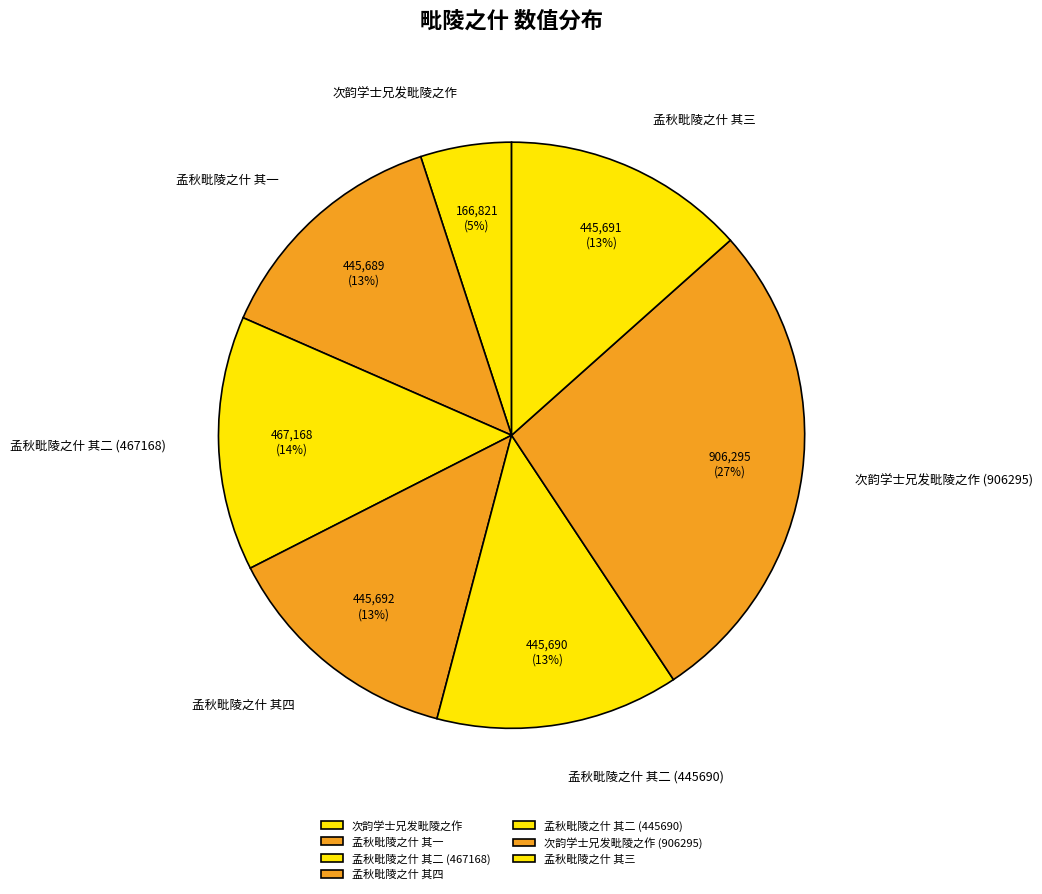

Approximately how many times larger is the value at 孟秋毗陵之什 其二 (445690) compared to 次韵学士兄发毗陵之作 (906295)?

0.5